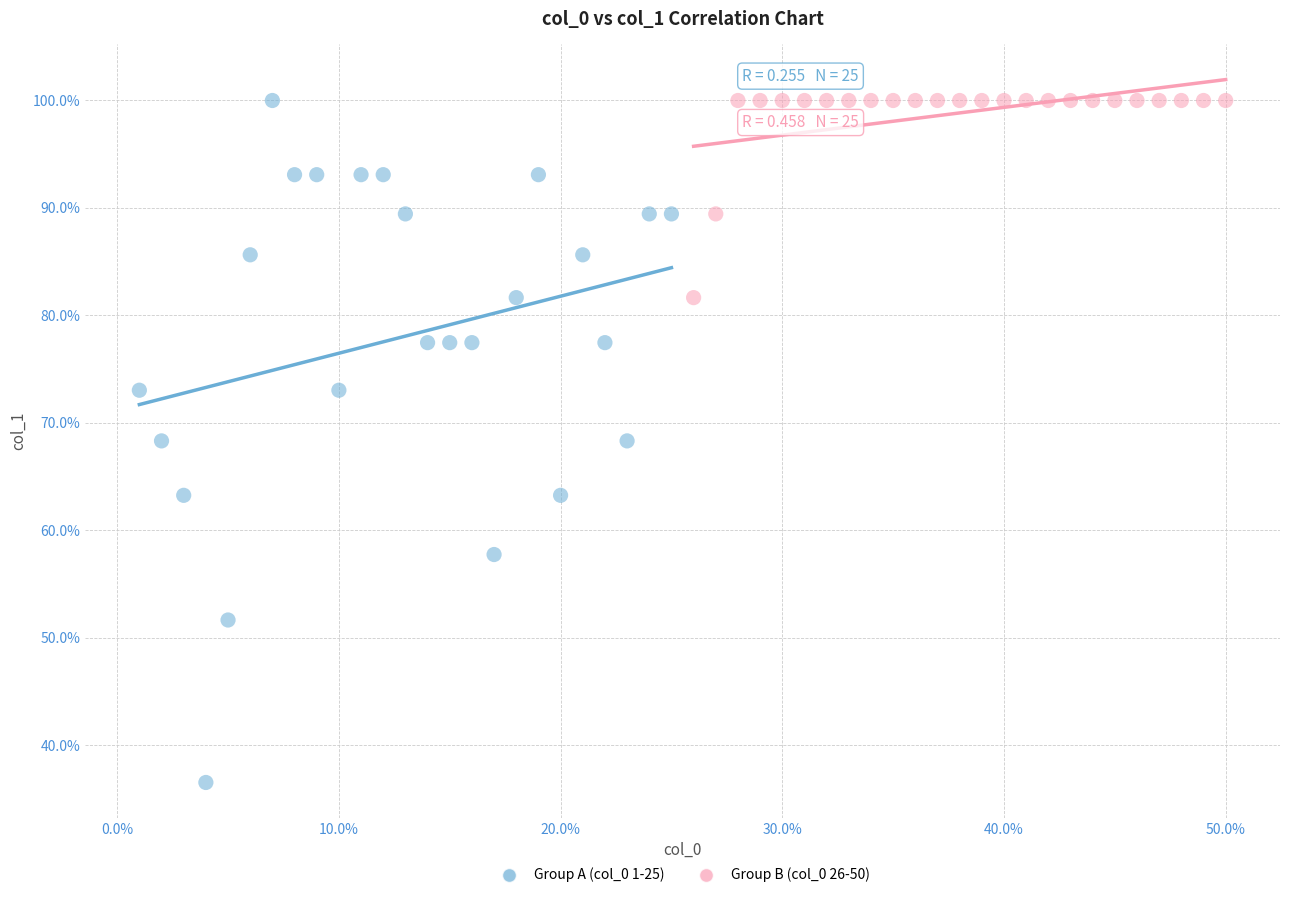

Which series reaches the minimum Y coordinate?

Group A (col_0 1-25)